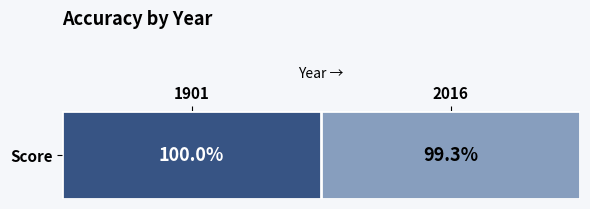

Reading left to right, transcribe all the data shown in this chart.

1901=100.0	2016=99.3